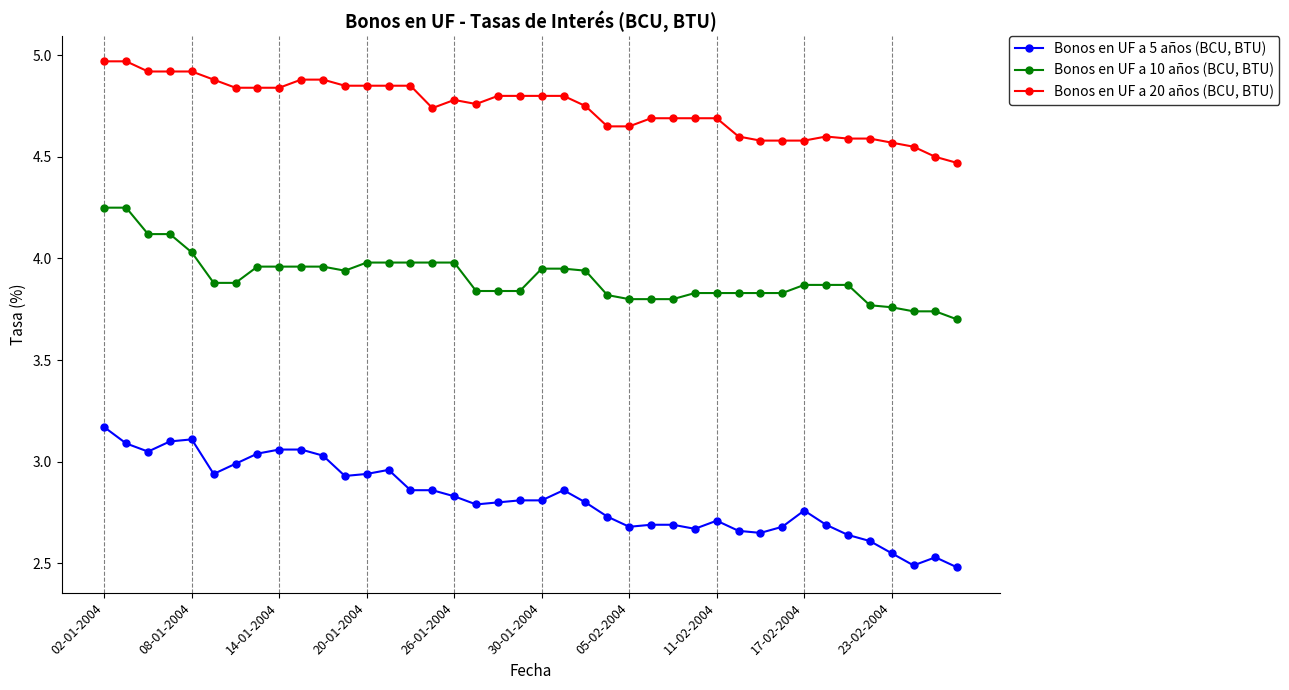

Which series has the largest total across all categories?

Bonos en UF a 20 años (BCU, BTU)